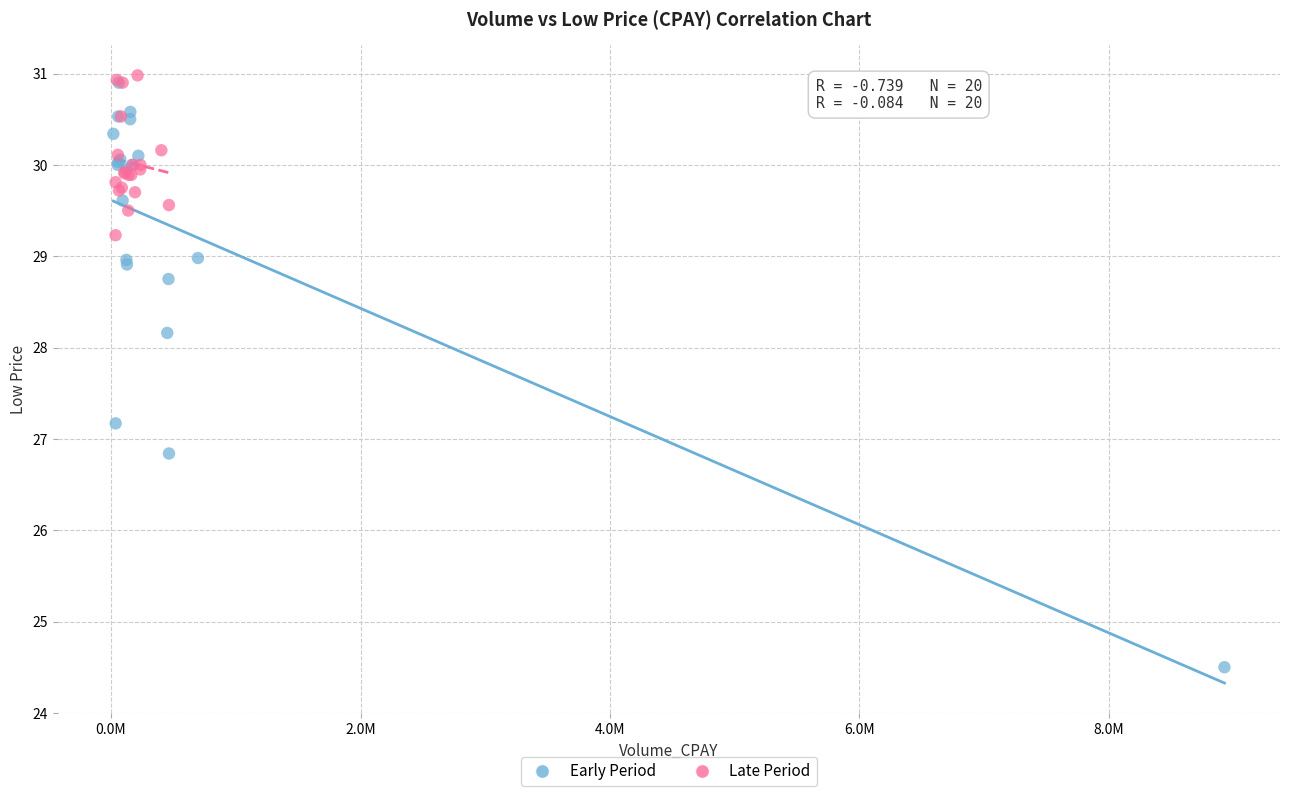

What are all the series names shown in the legend?

Early Period, Late Period